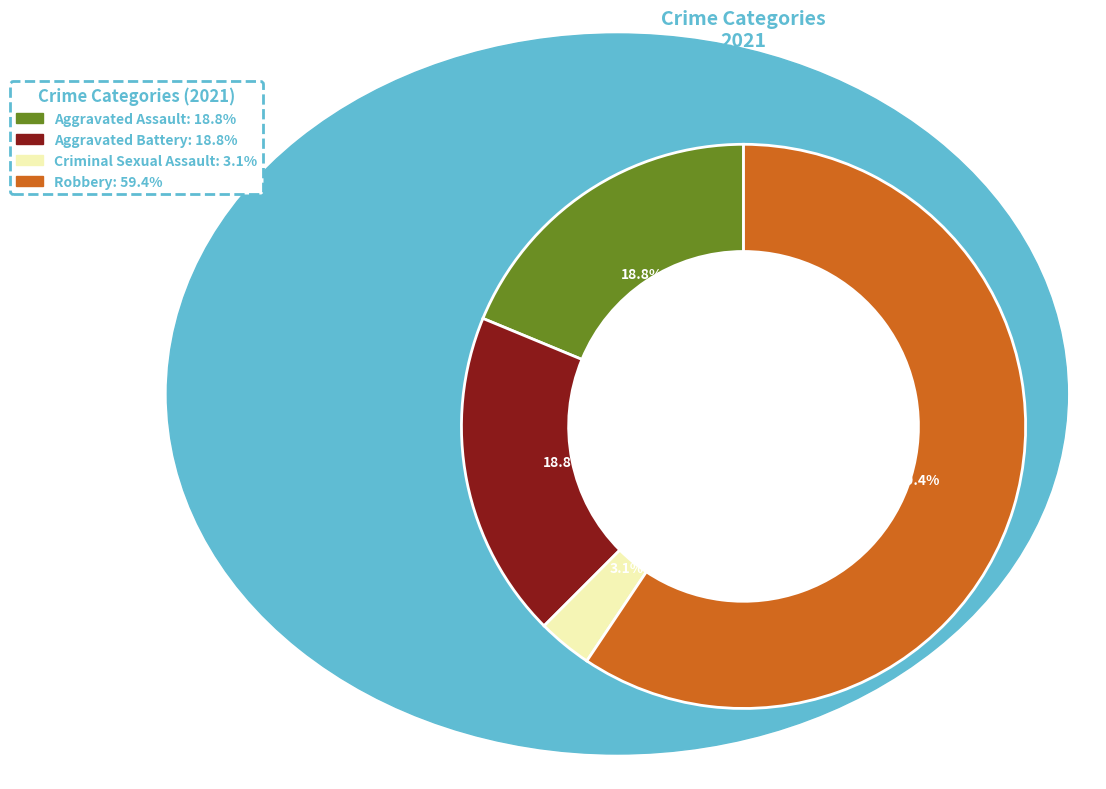

To the nearest percent, what is the combined percentage of Aggravated Battery and Criminal Sexual Assault?

22%